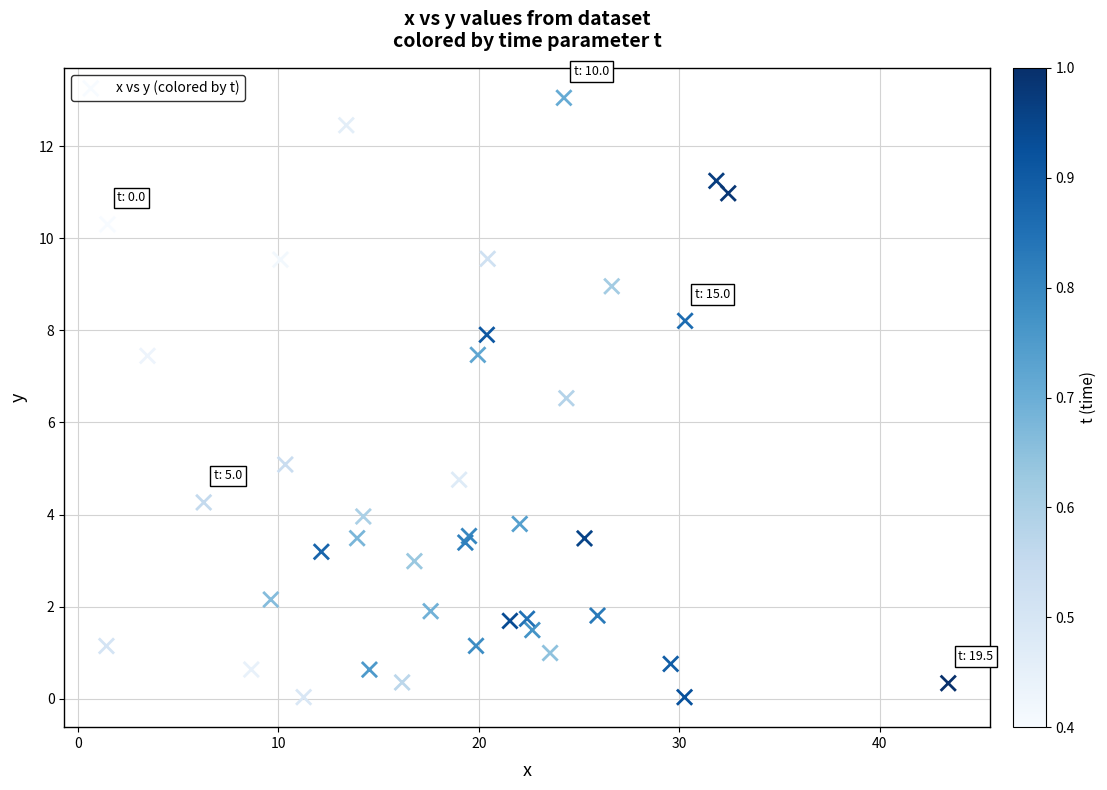

What Y value in the scatter plot is closest to 6?

6.5